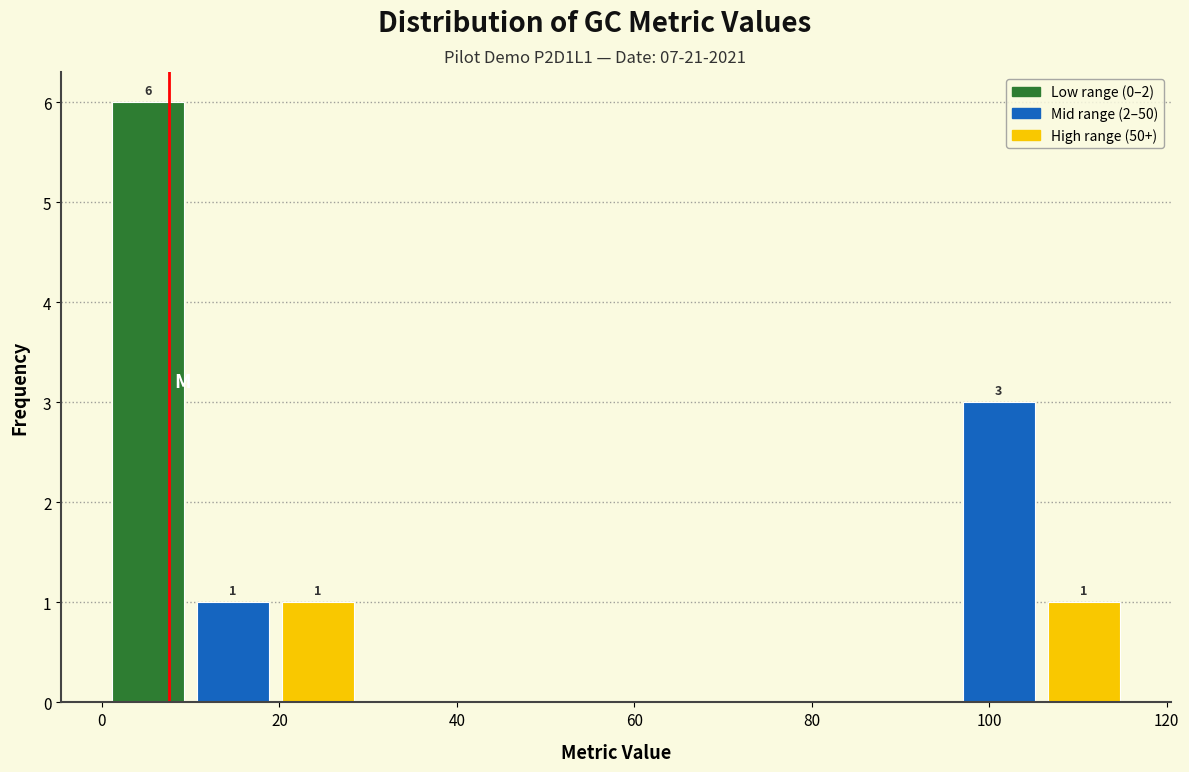

Which range on the x-axis has the tallest bar?

0 to 10